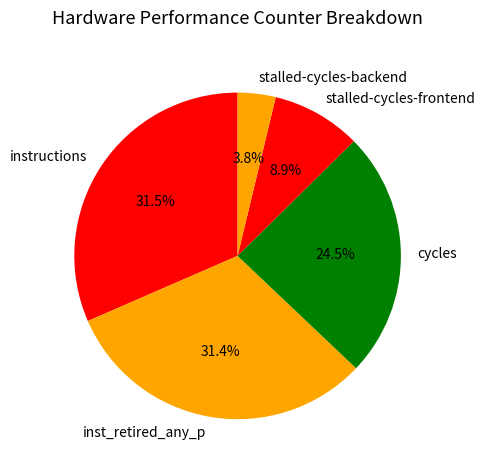

How many slices are in this pie chart?

5